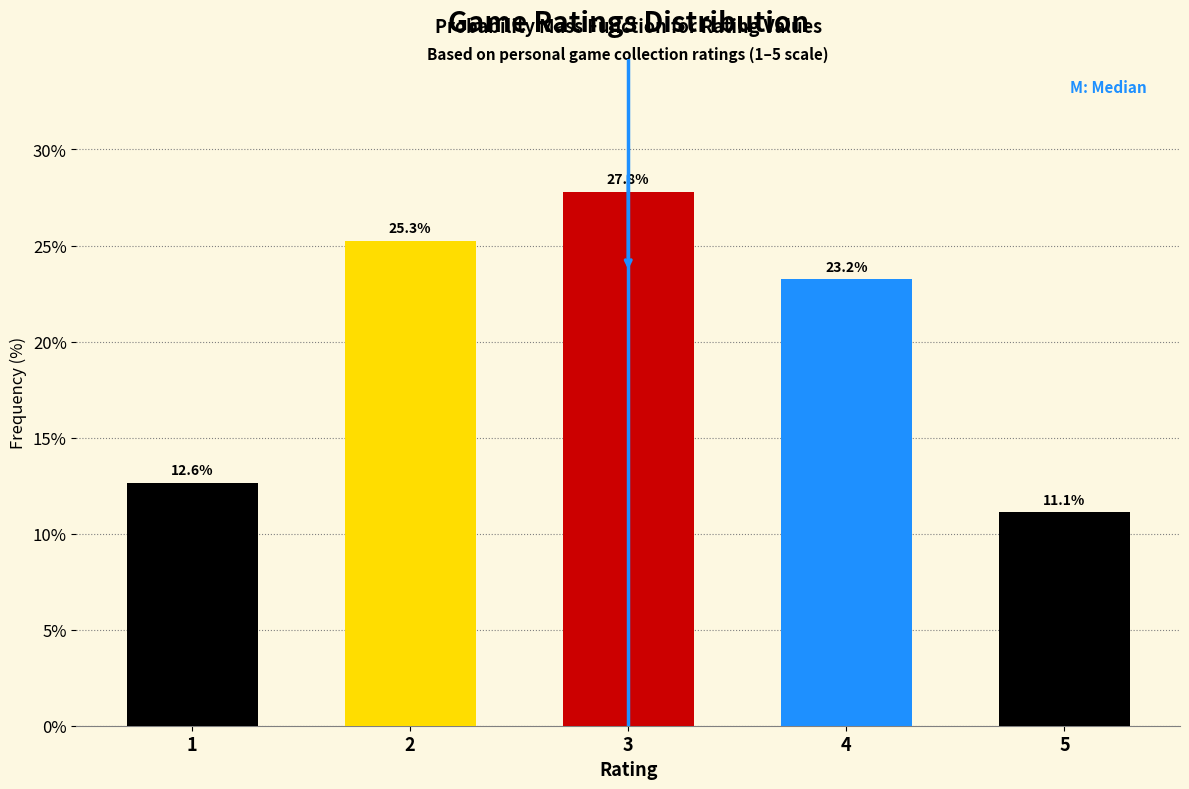

Reading right to left, transcribe all the data shown in this chart.

11.1	23.2	27.8	25.3	12.6